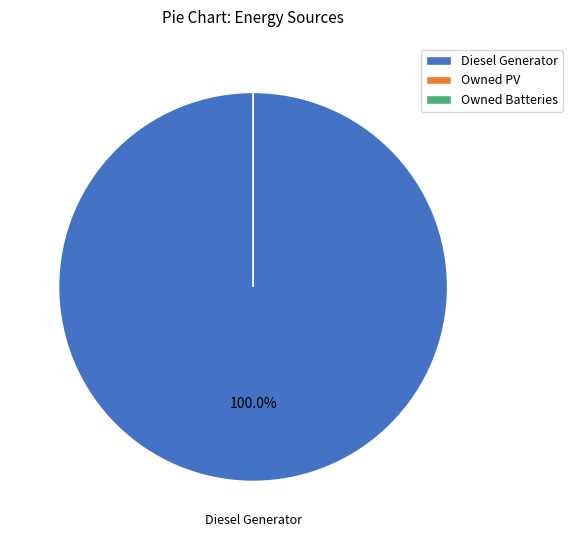

What is the change in value from Diesel Generator to Owned PV?

-548